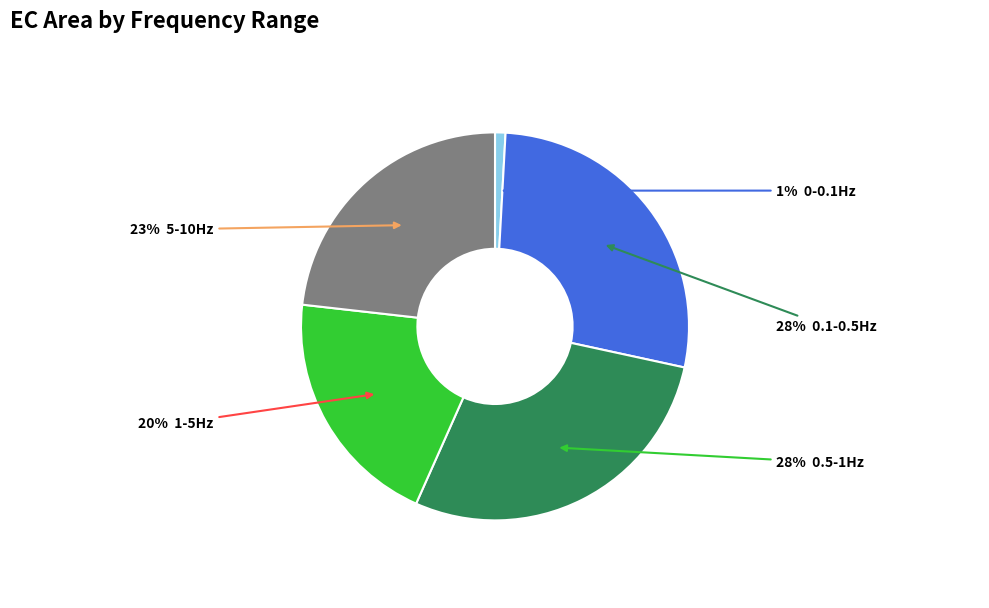

To the nearest percent, what is the difference between the largest and smallest slice percentages?

27%